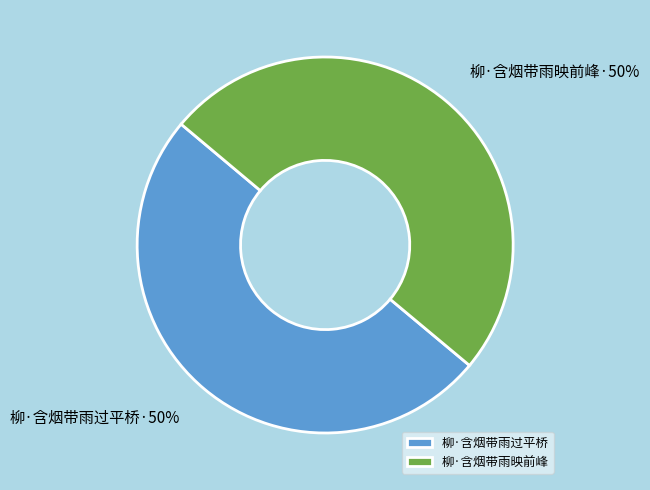

Combined, do 柳·含烟带雨过平桥 and 柳·含烟带雨映前峰 account for over 50%?

Yes